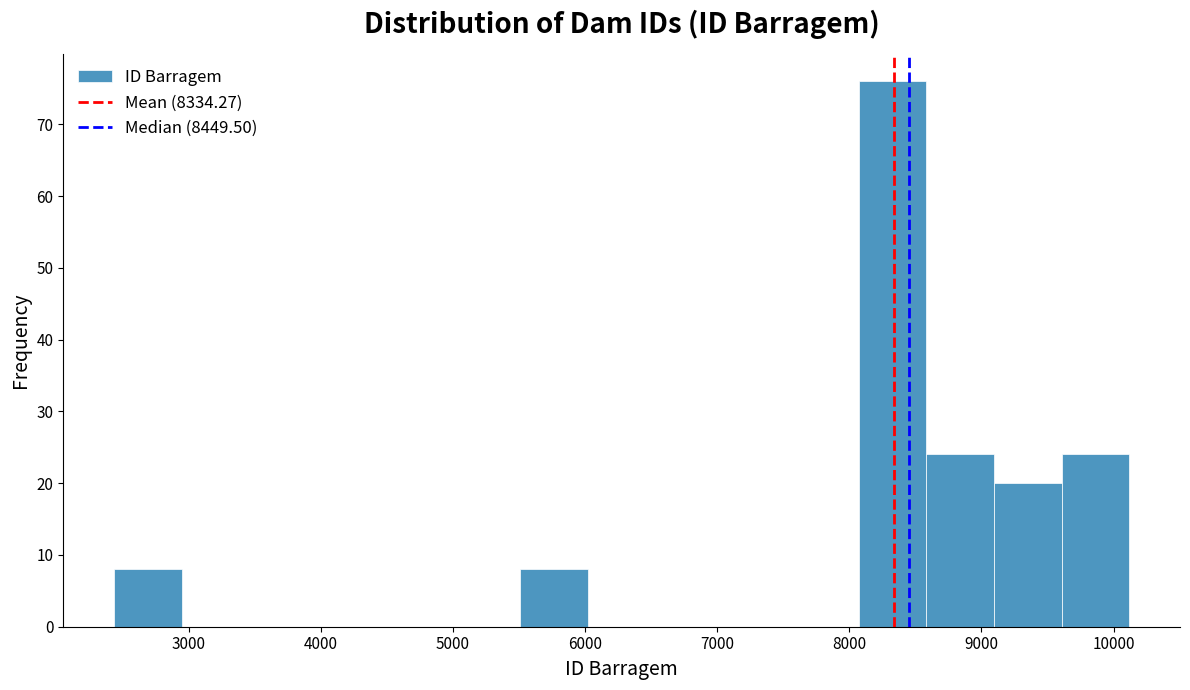

Reading left to right, transcribe this chart: for each bar, give the range it covers on the x-axis and its height. Neither the bar edges nor the heights are printed on the chart, so give them approximately, as read against the axes.

2400 to 2900: 8
2900 to 3500: 0
3500 to 4000: 0
4000 to 4500: 0
4500 to 5000: 0
5000 to 5500: 0
5500 to 6000: 8
6000 to 6500: 0
6500 to 7000: 0
7000 to 7600: 0
7600 to 8100: 0
8100 to 8600: 76
8600 to 9100: 24
9100 to 9600: 20
9600 to 10100: 24